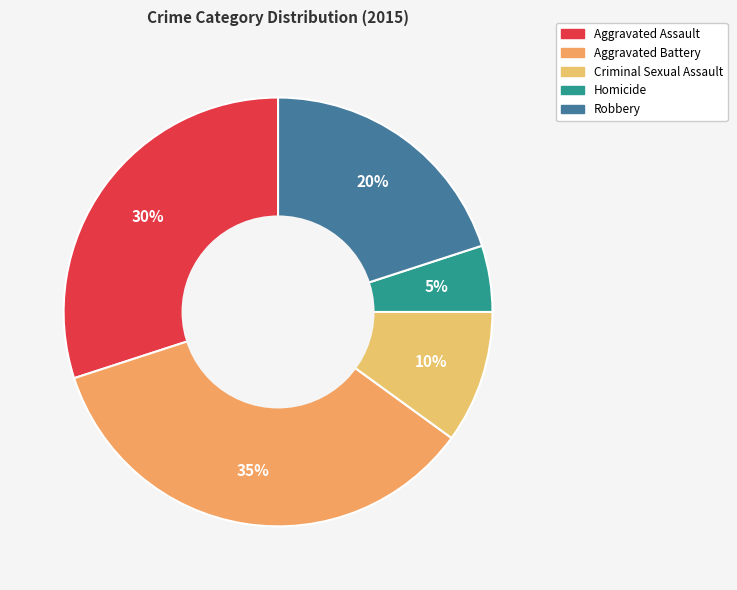

Count the number of slices in the pie.

5